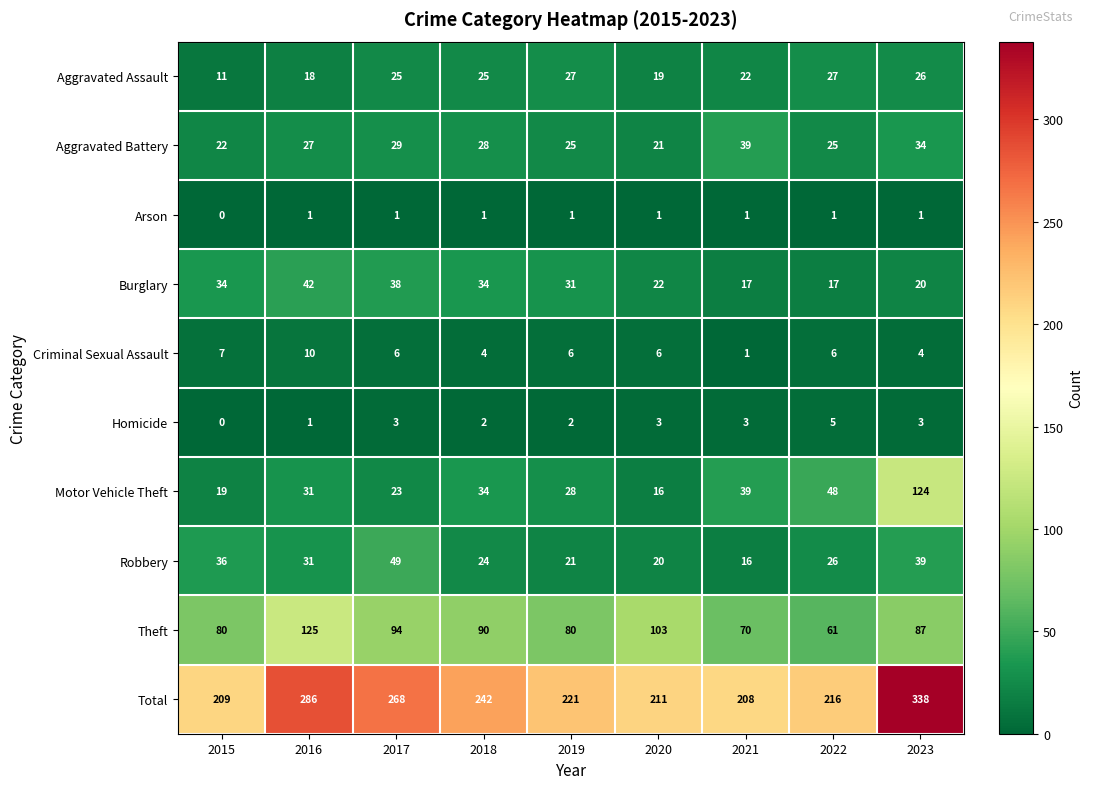

Which category has the highest value across all series?

2023